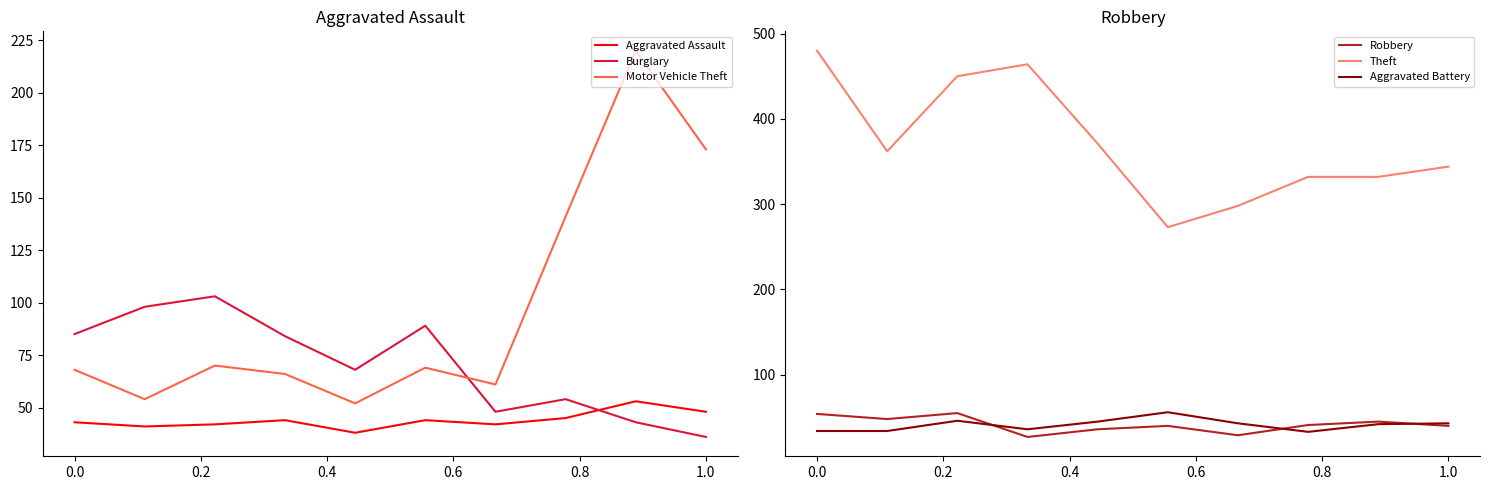

What is the lowest value of the Motor Vehicle Theft series?

52